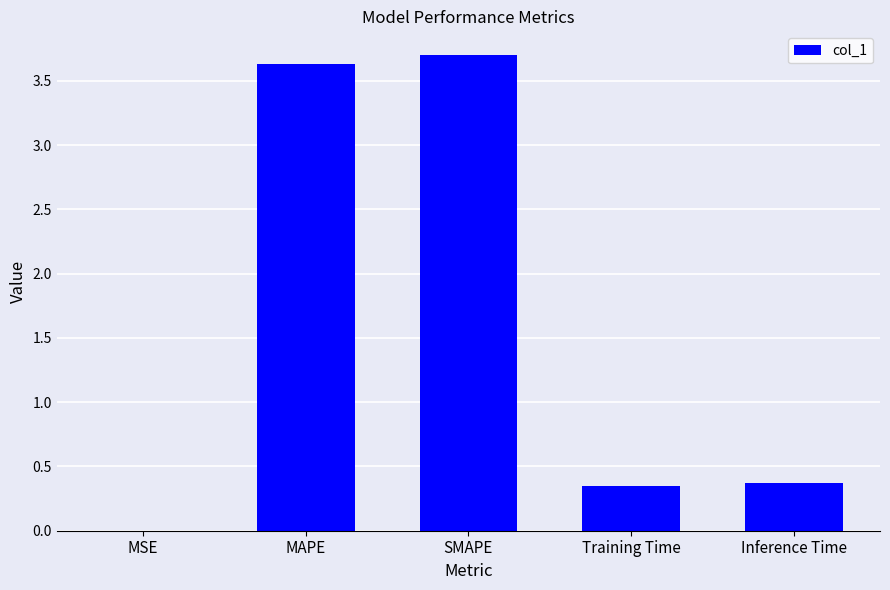

What is the sum of the values at Training Time and Inference Time?

0.7